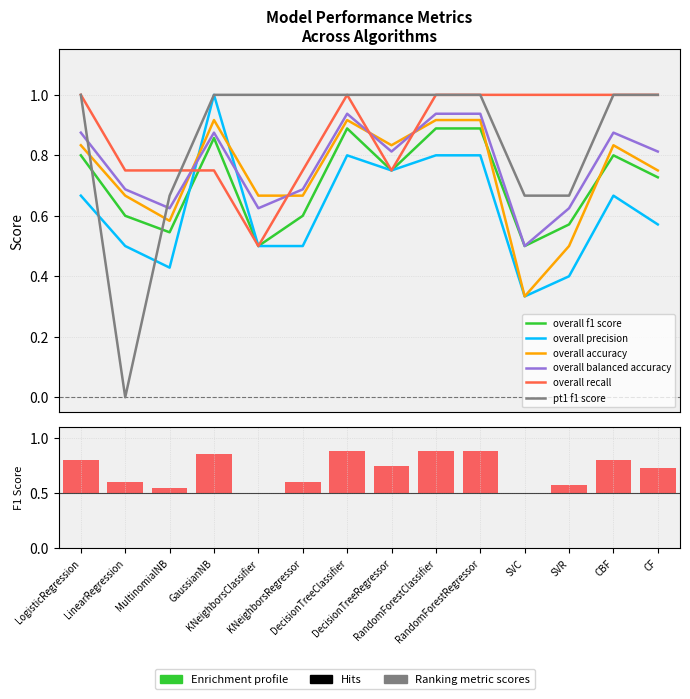

At MultinomialNB, list the series in order from largest to smallest.

overall recall, pt1 f1 score, overall balanced accuracy, overall accuracy, overall f1 score, overall precision